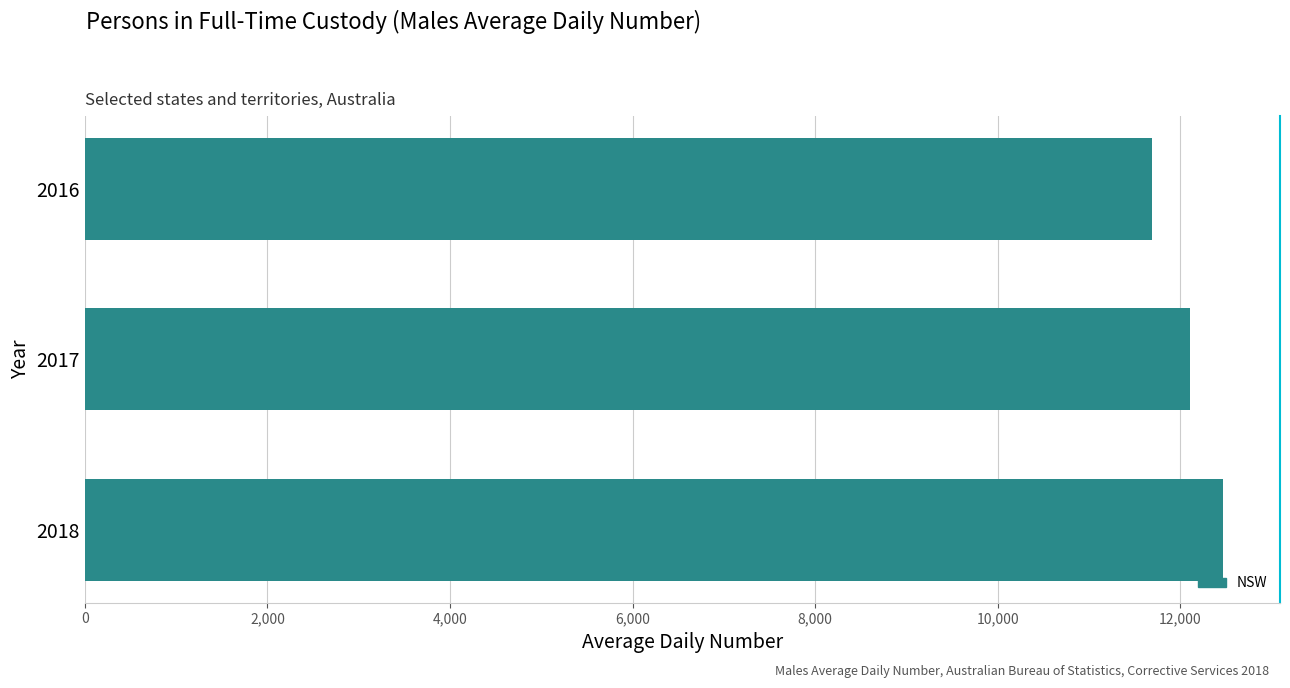

What is the difference between the maximum and minimum values?

777